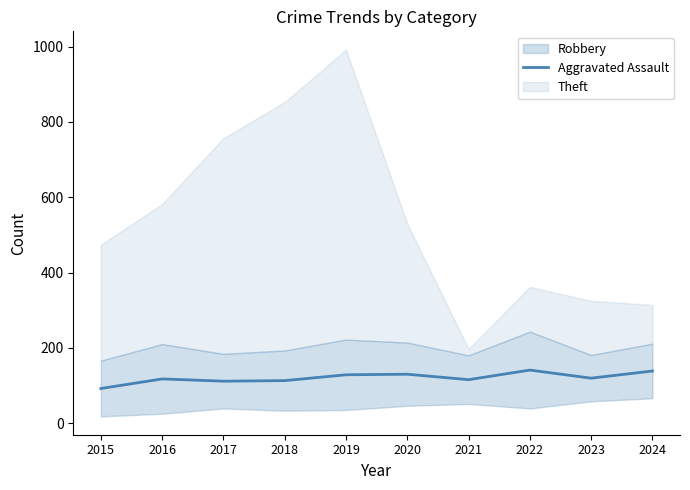

True or false: the data shows 182.3 at 2023.

False